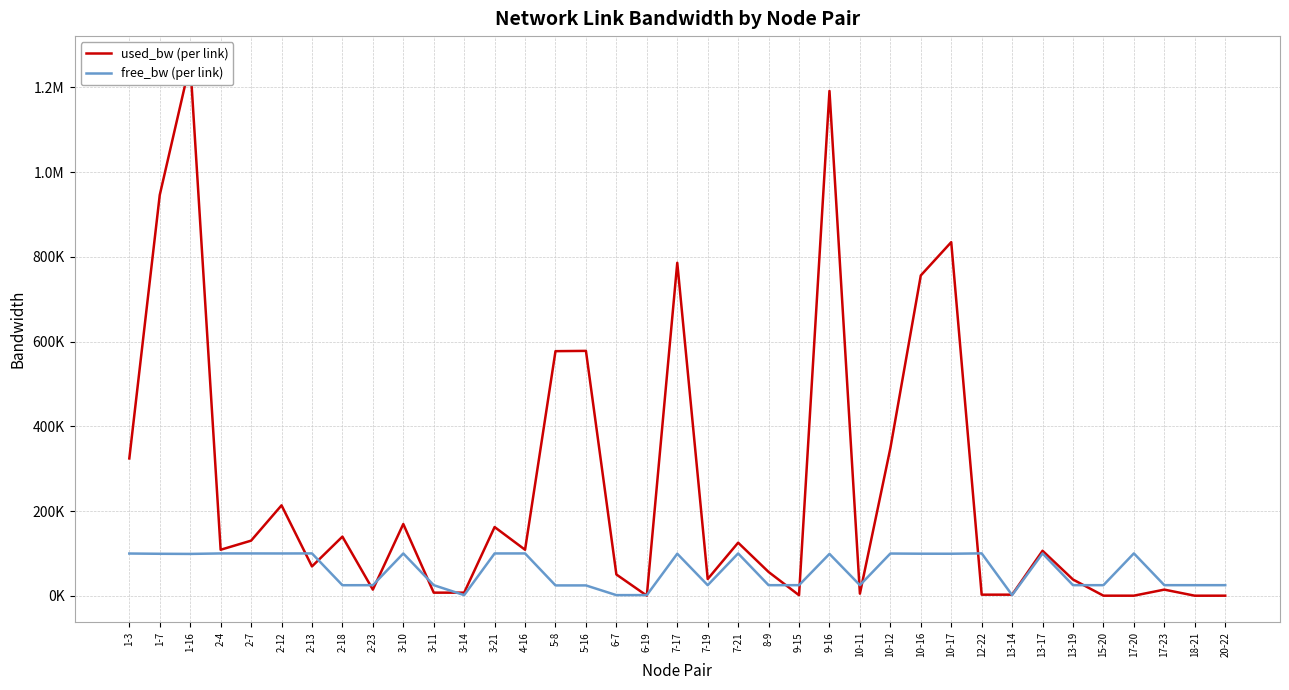

What is the sum of all free_bw (per link) values?

2247026.1